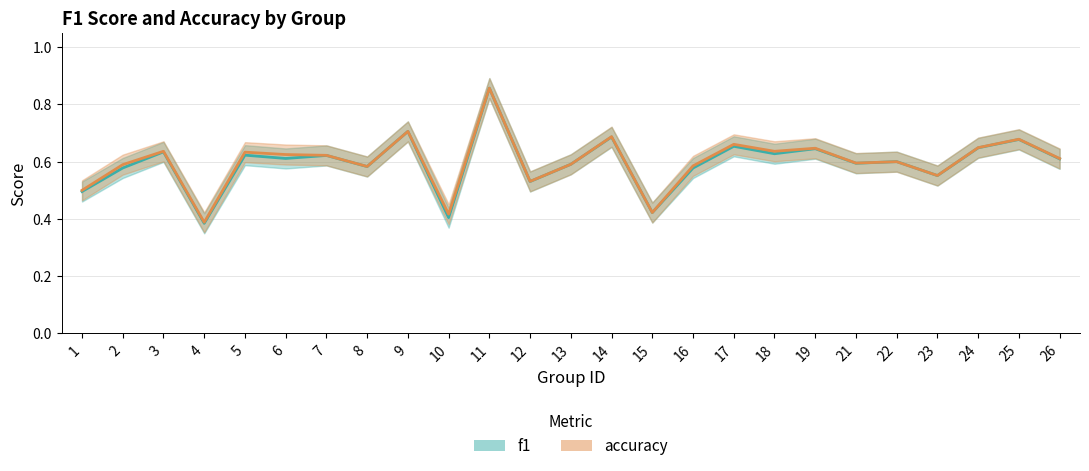

What is the smallest value displayed?

0.4